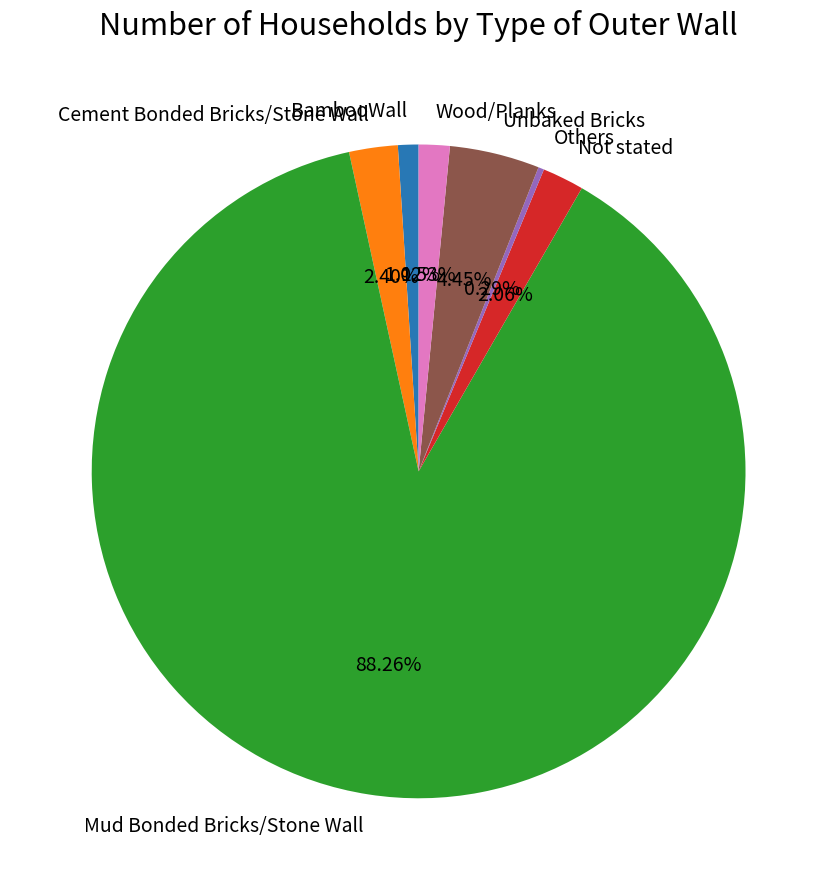

To the nearest percent, what is the difference between the largest and smallest slice percentages?

88%